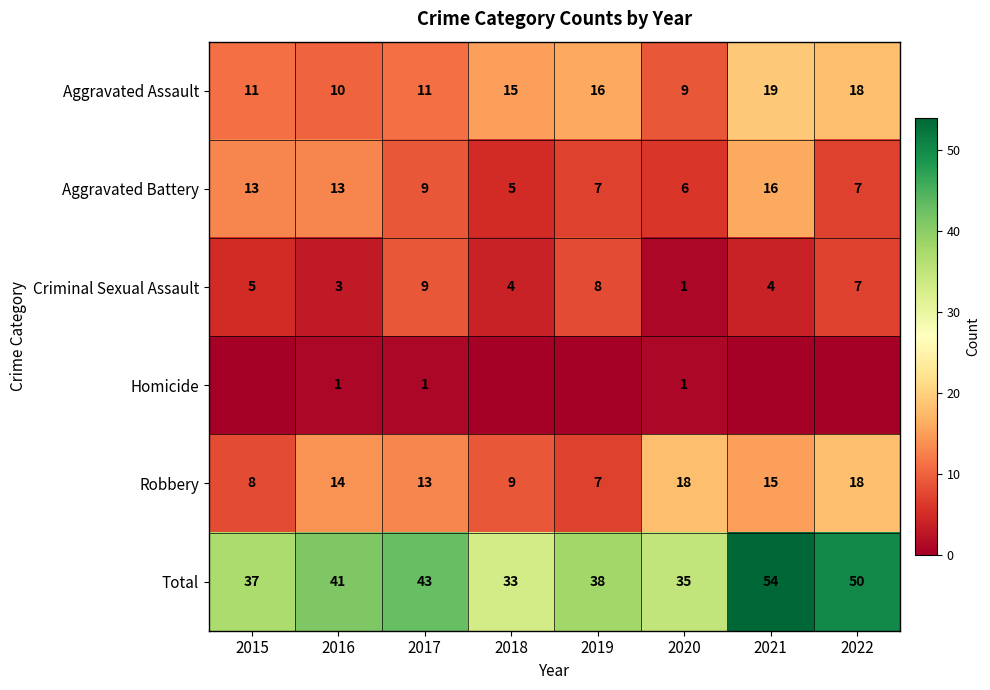

What is the difference between the highest and lowest values at 2017?

42